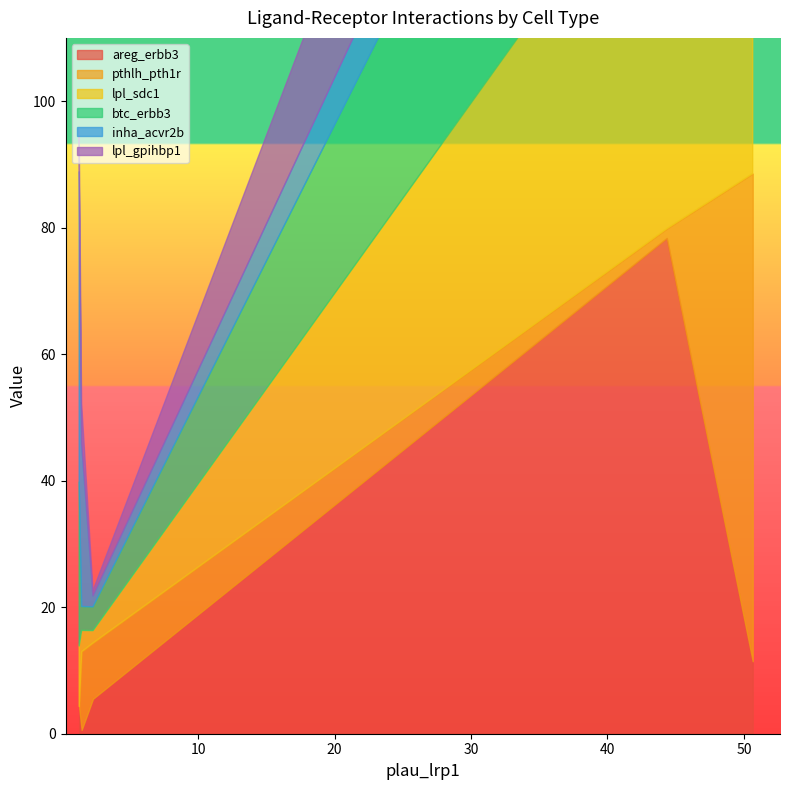

How many distinct data groups are displayed?

6